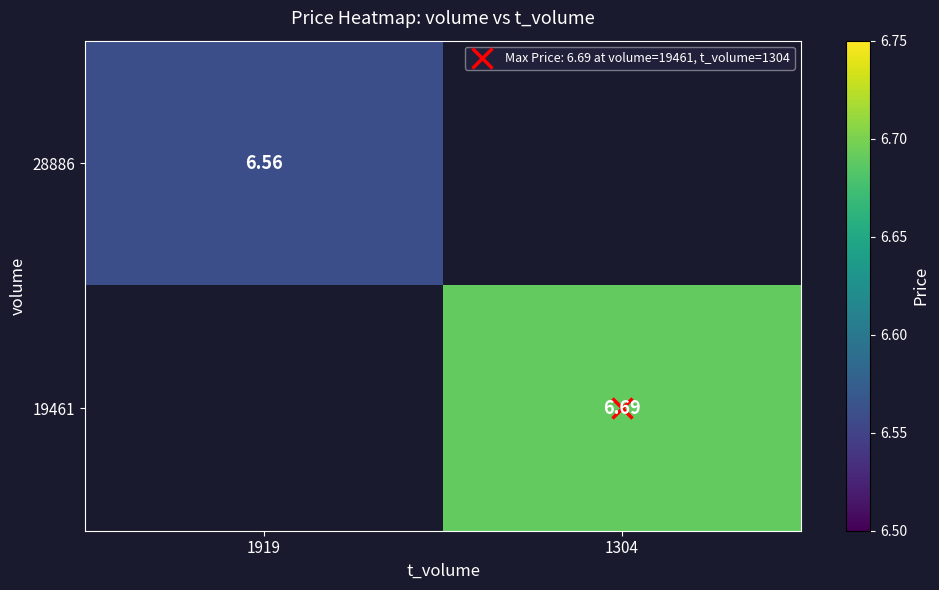

Count the number of categories in the chart.

2